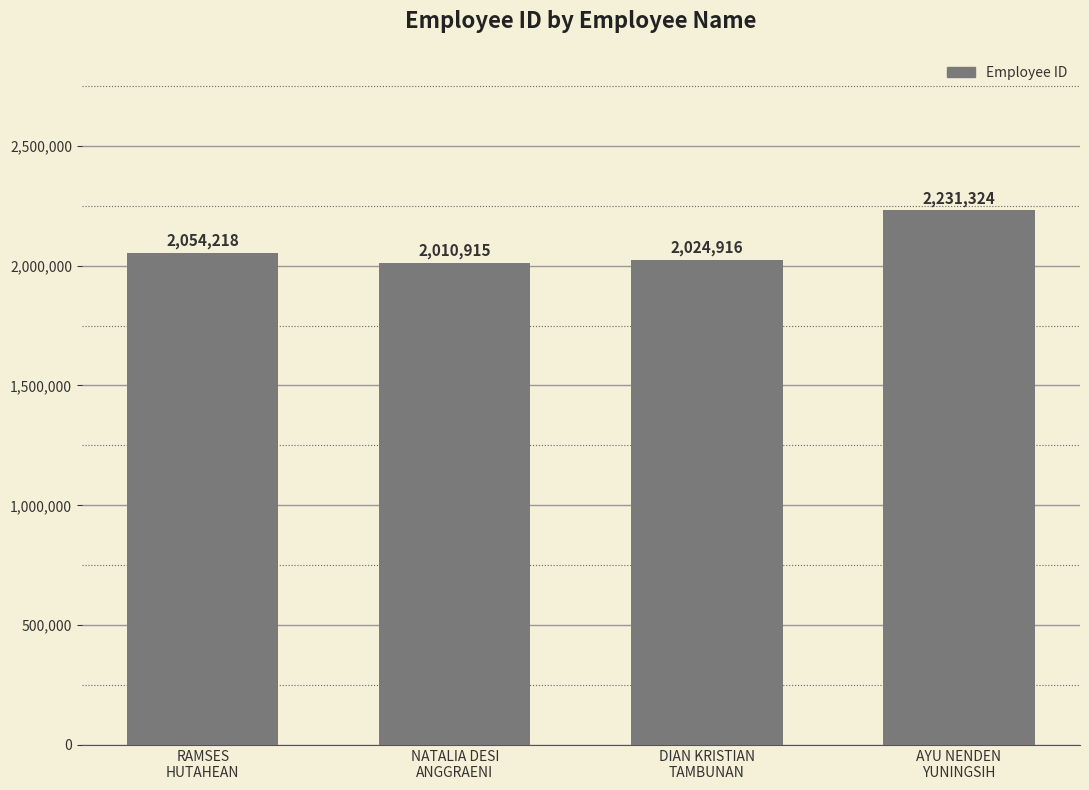

How many distinct data groups are displayed?

1